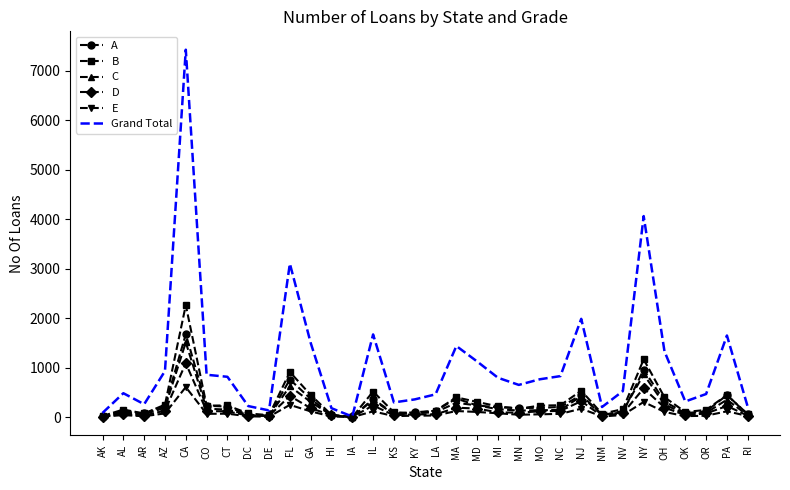

Rank the series by their maximum value, from lowest to highest.

E, D, C, A, B, Grand Total